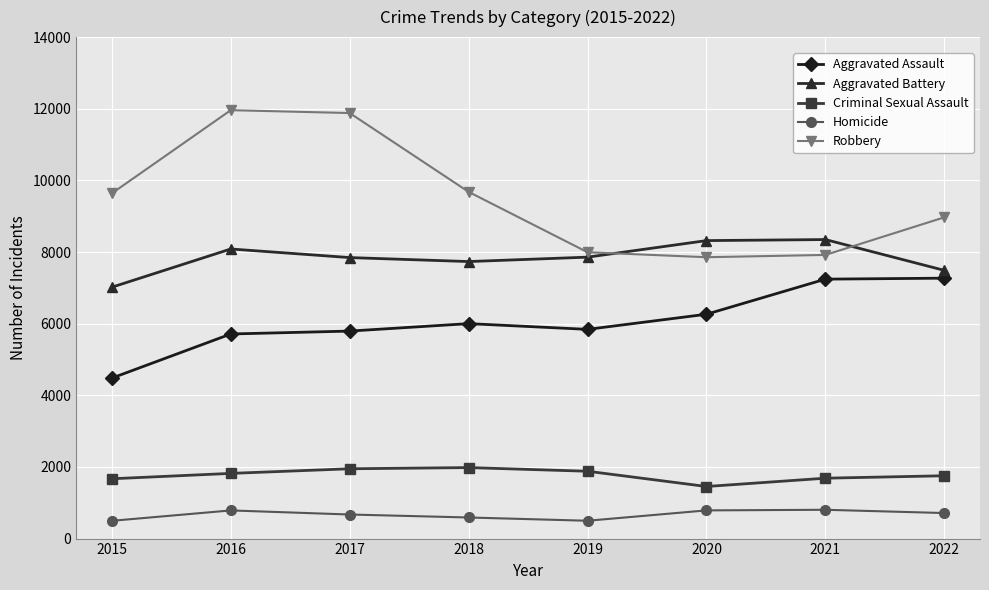

In Robbery, how many points are higher than both neighbors (excluding endpoints)?

1